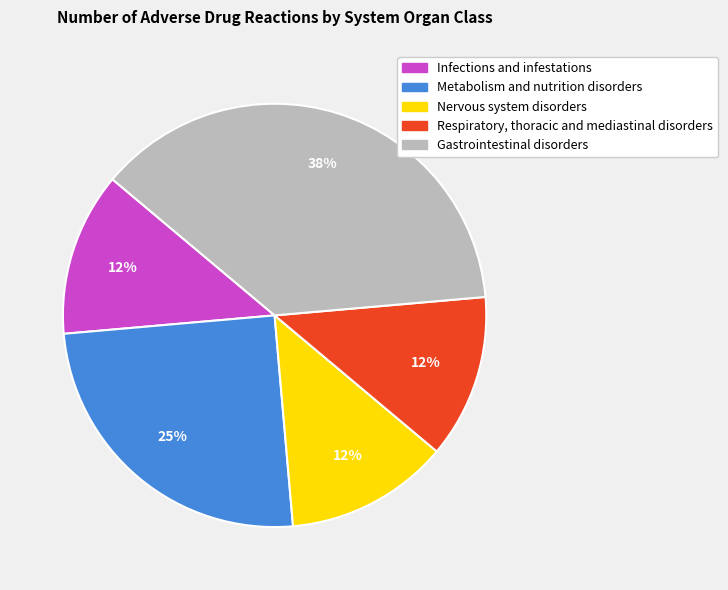

Which slice is the largest?

Gastrointestinal disorders